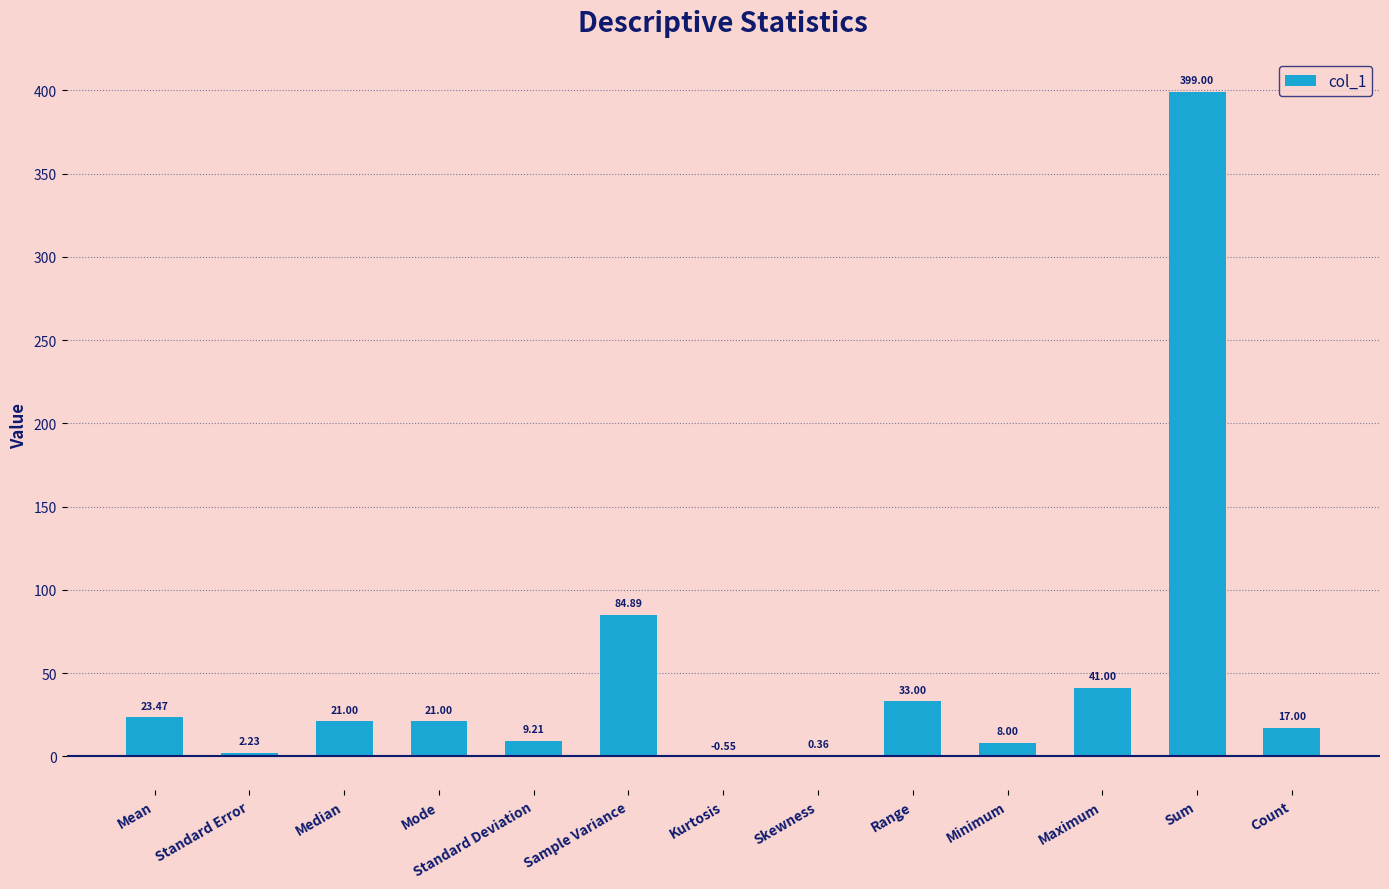

Which has a higher value, Sample Variance or Sum?

Sum